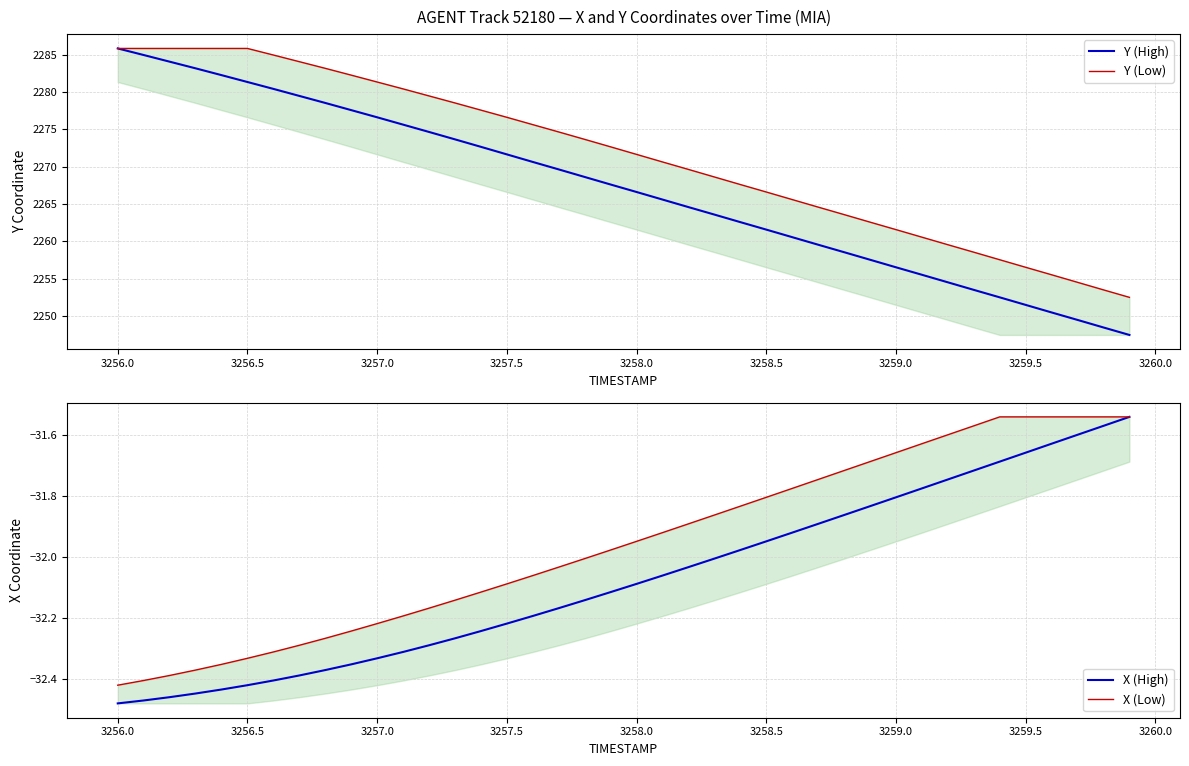

Does the chart display data point markers on the line(s)?

No